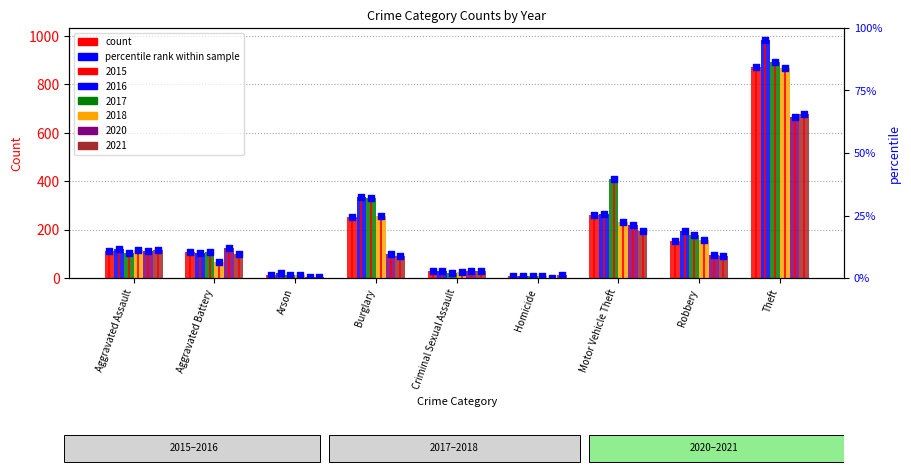

Which series has the widest spread of Y values?

2016